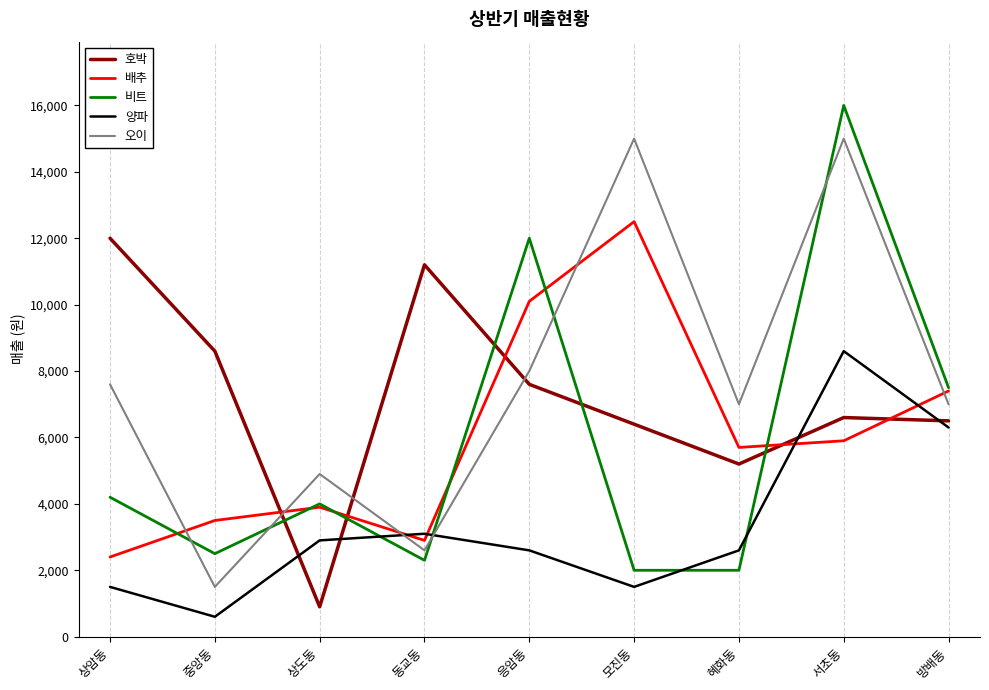

At how many categories does at least one series exceed 14823?

2